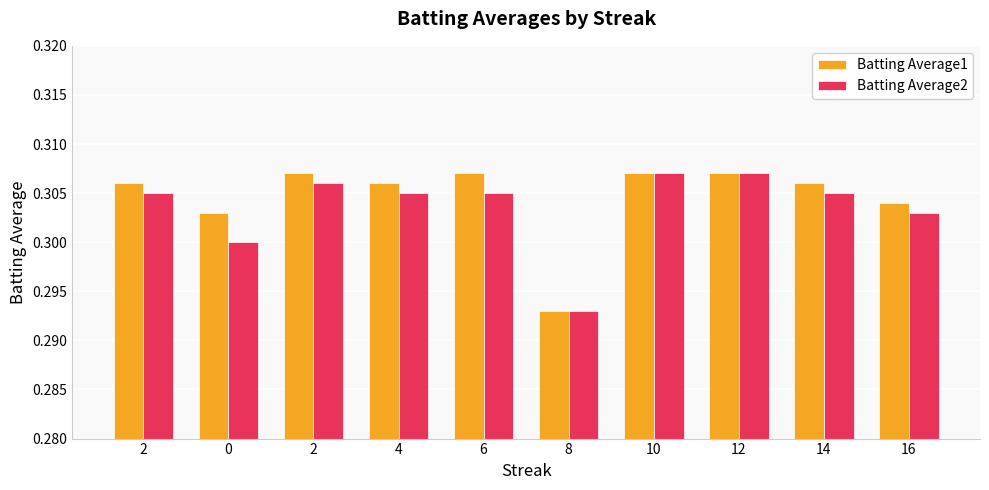

What are all the series names shown in the legend?

Batting Average1, Batting Average2